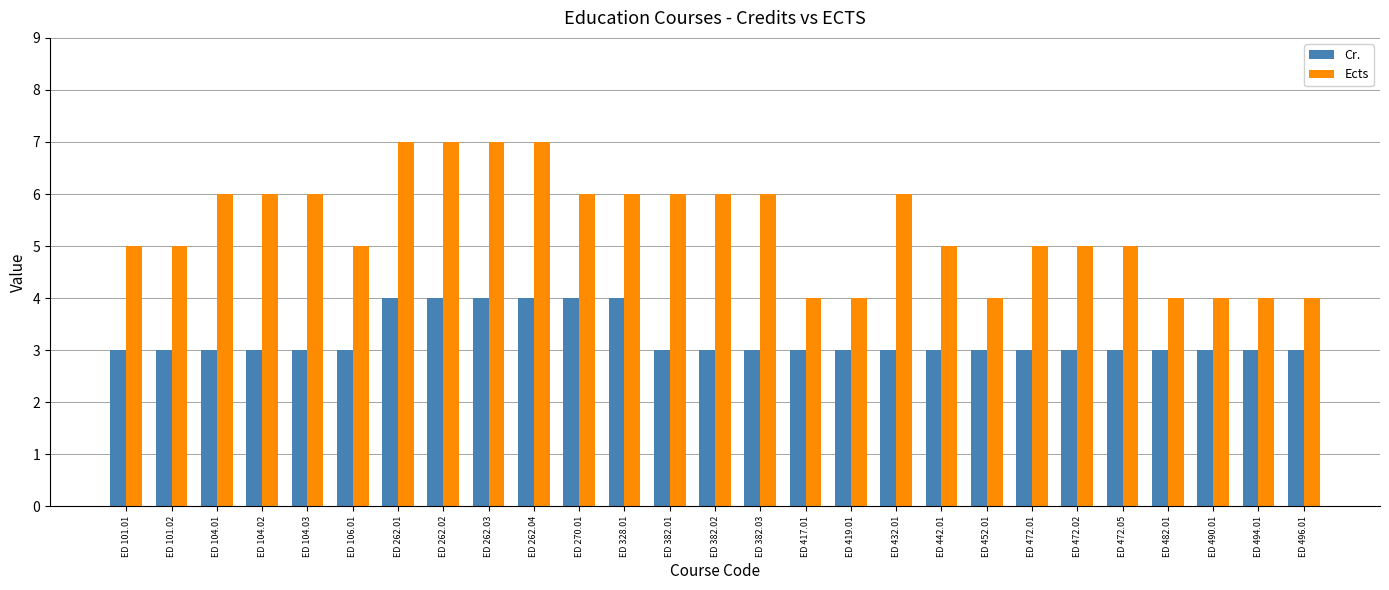

What is the sum of the Ects values at ED 104.02 and ED 262.03?

13